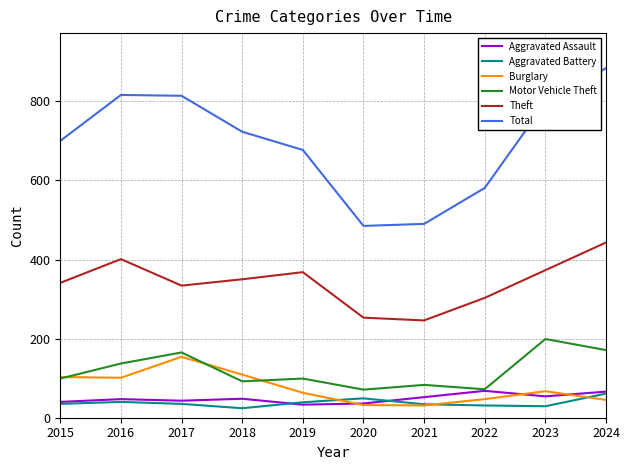

What is the minimum value for Theft?

246